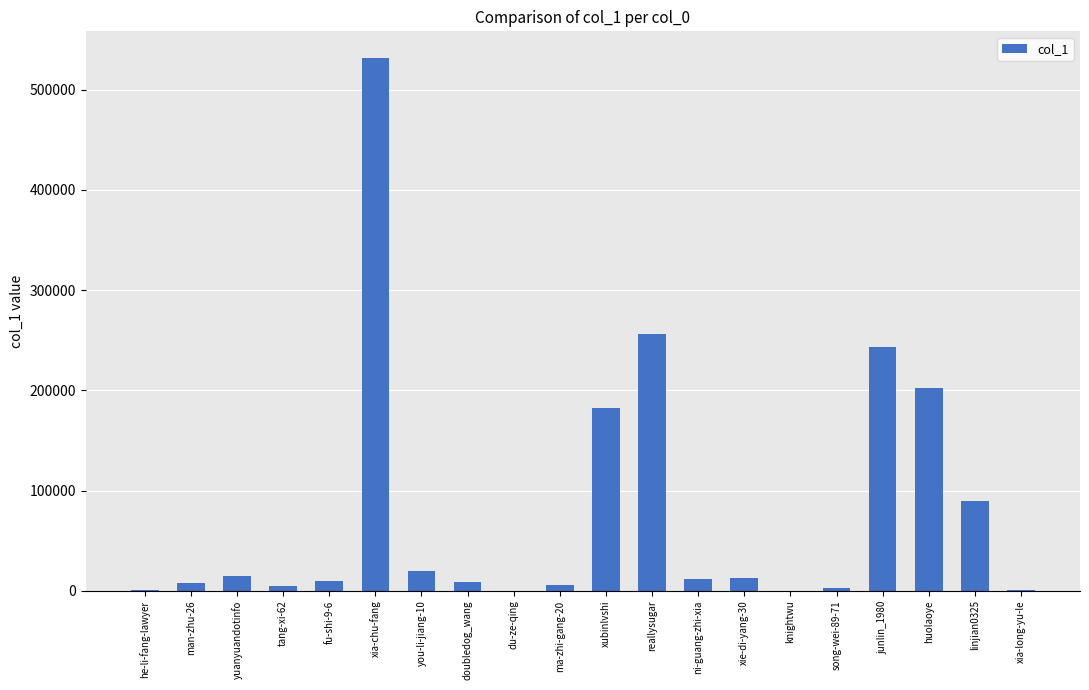

Count the number of categories in the chart.

20